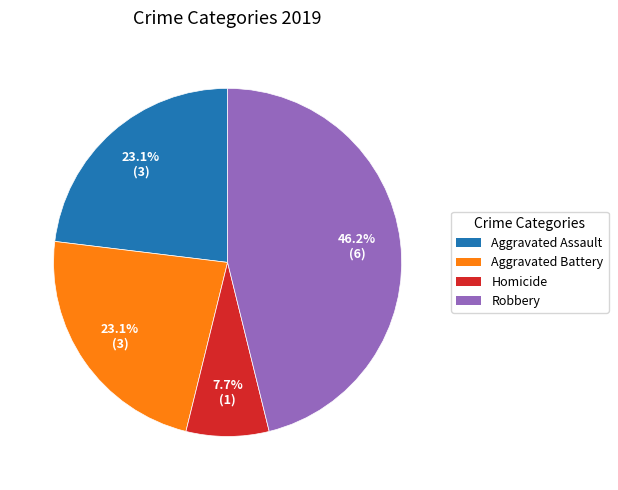

Between Homicide and Robbery, which is larger?

Robbery